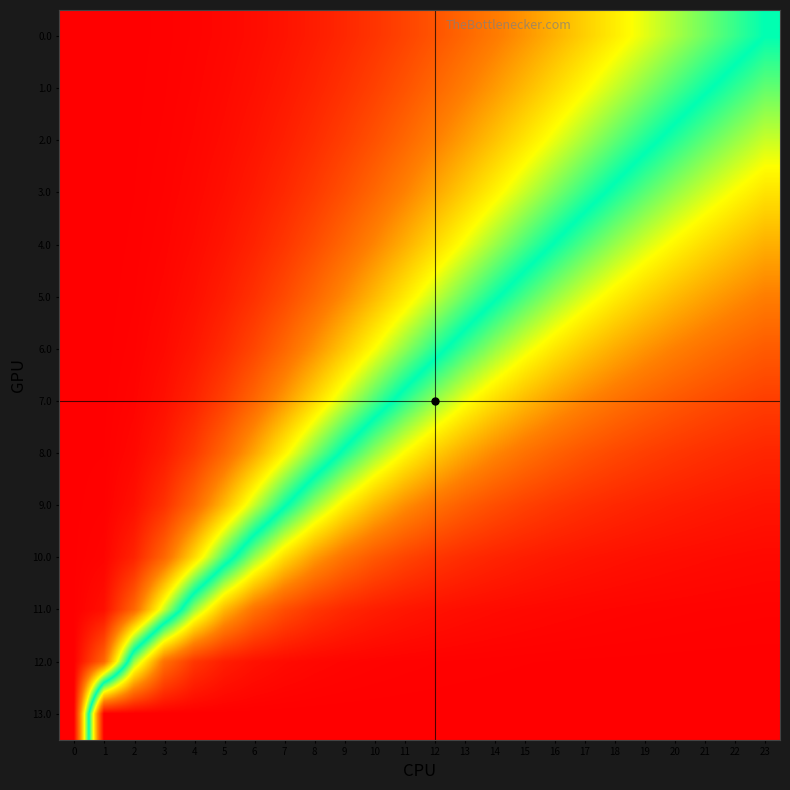

Rank the series at 15 from highest to lowest value.

0.0, 1.0, 2.0, 3.0, 4.0, 5.0, 6.0, 7.0, 8.0, 9.0, 10.0, 11.0, 12.0, 13.0